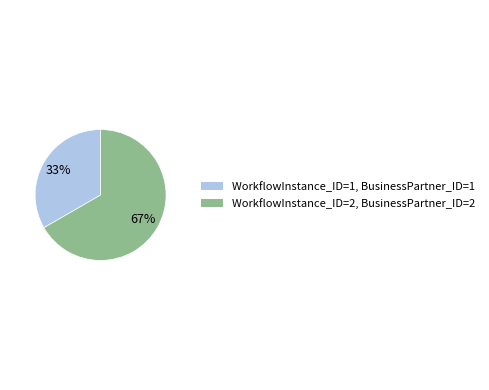

Is the sum of WorkflowInstance_ID=1, BusinessPartner_ID=1 and WorkflowInstance_ID=2, BusinessPartner_ID=2 greater than half?

Yes